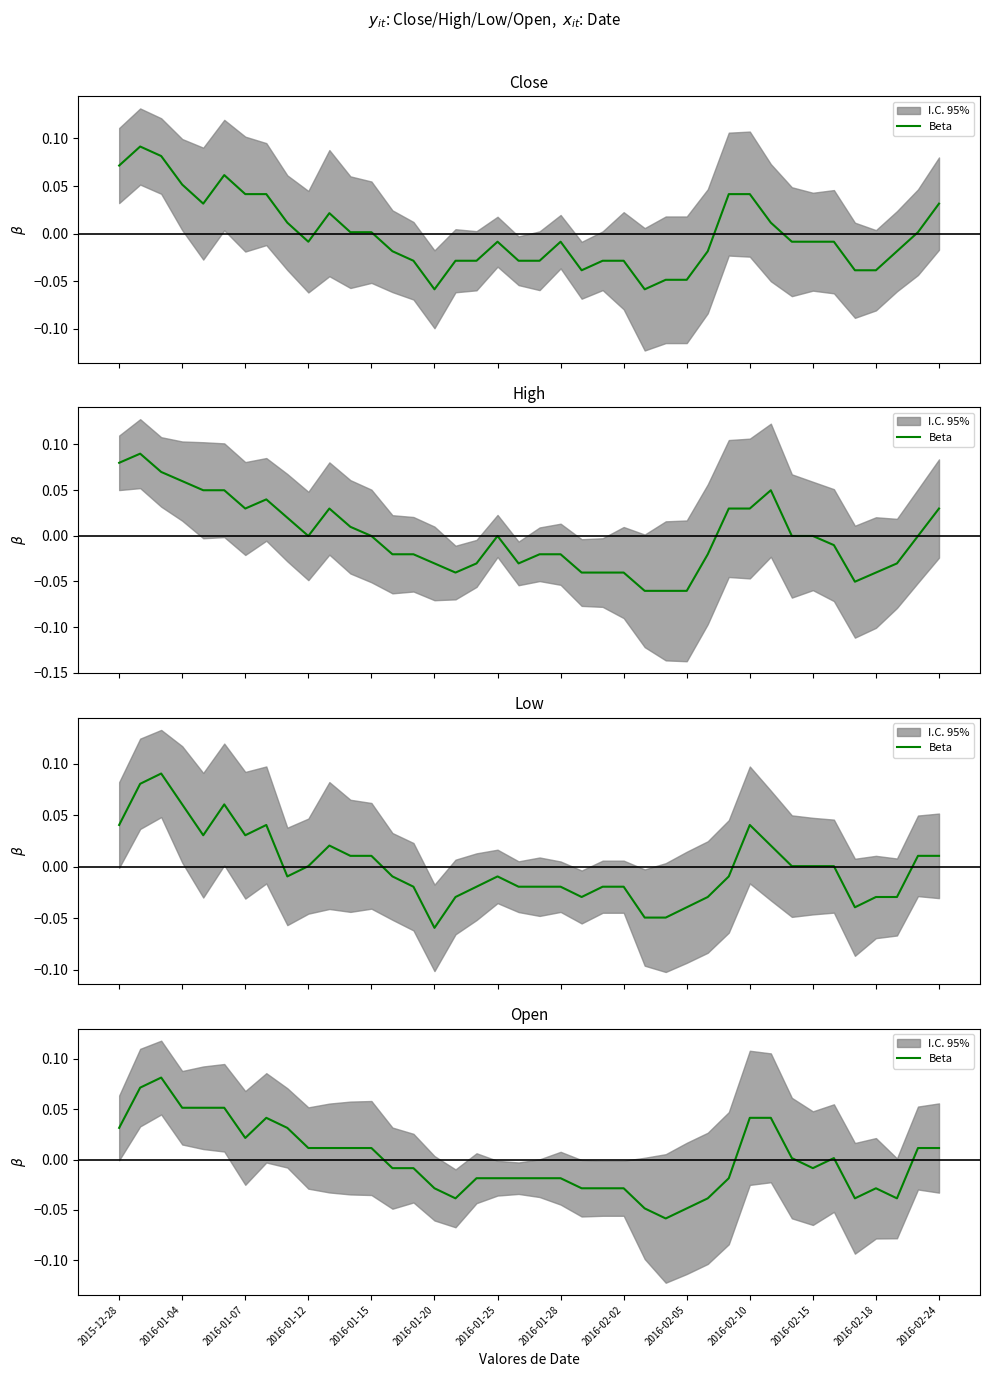

Rank the categories by value from lowest to highest.

26, 25, 27, 16, 28, 35, 37, 15, 22, 23, 24, 36, 17, 18, 19, 20, 21, 29, 2016-02-24, 14, 33, 32, 34, 2016-02-05, 2016-02-10, 2016-02-15, 2016-02-18, 38, 39, 2016-01-25, 2015-12-28, 2016-02-02, 2016-01-28, 30, 31, 2016-01-12, 2016-01-15, 2016-01-20, 2016-01-04, 2016-01-07